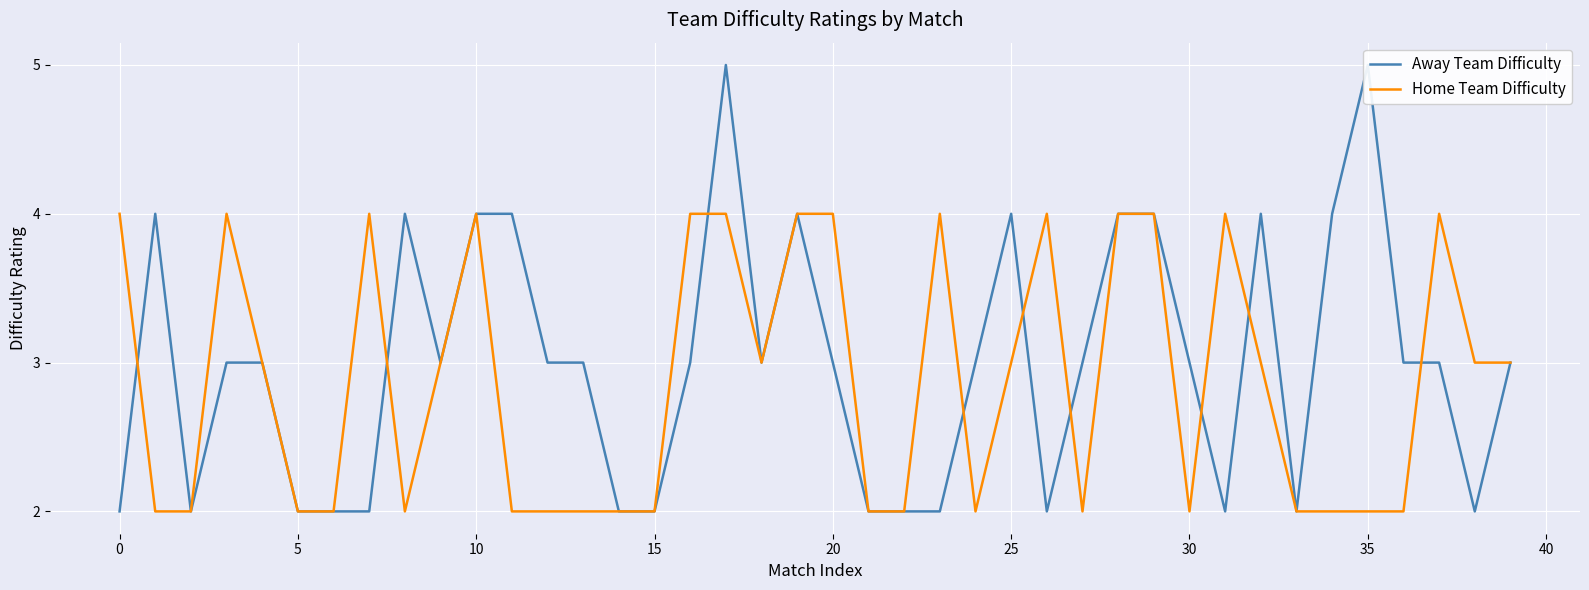

What are all the series names shown in the legend?

Away Team Difficulty, Home Team Difficulty